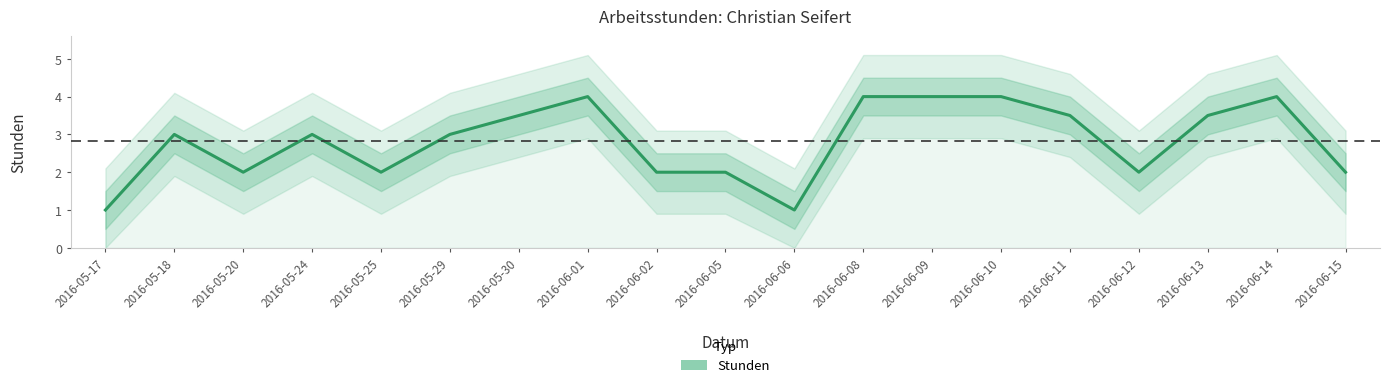

Approximately how many times larger is the value at 2016-06-08 compared to 2016-06-12?

2.0